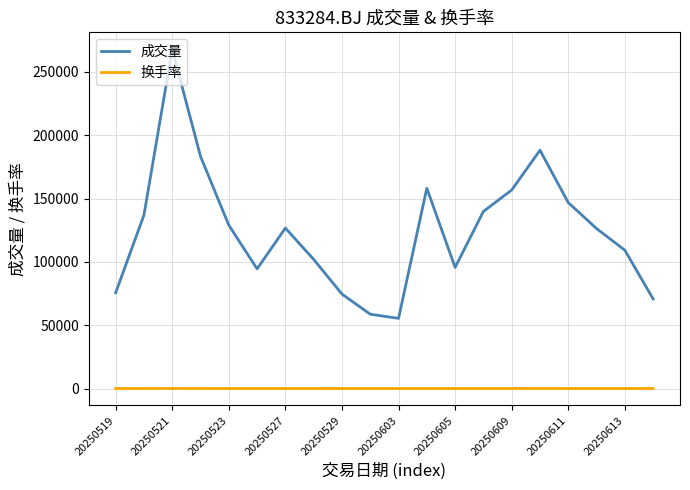

True or false: 成交量 and 换手率 intersect in this chart.

False